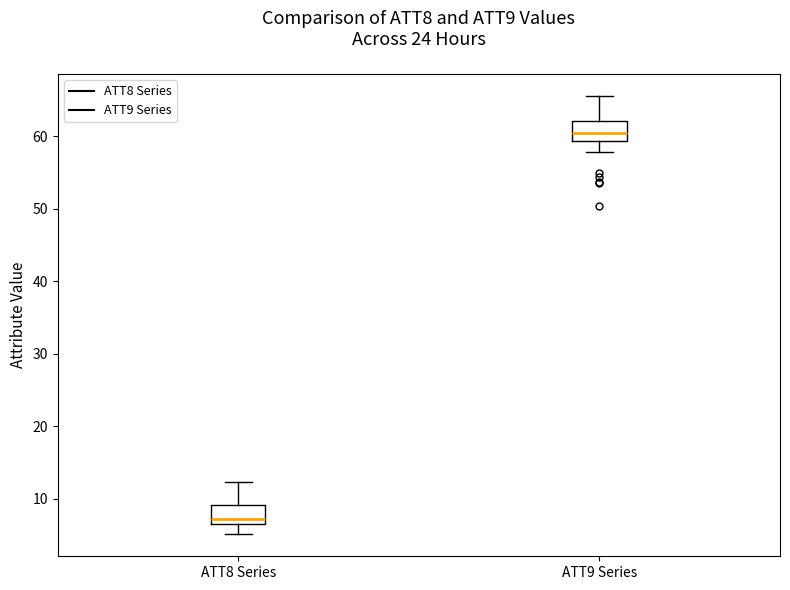

Where does the lower whisker of the box for ATT8 Series end on the y-axis? The values are not printed on the chart, so give them approximately, as read against the axis.

5